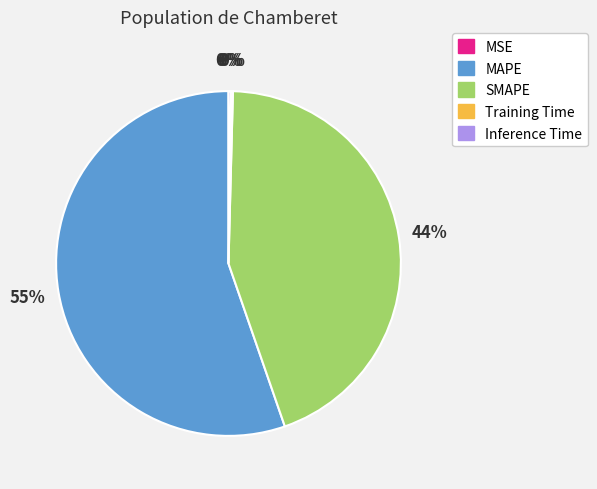

What is the largest slice in the pie chart?

MAPE